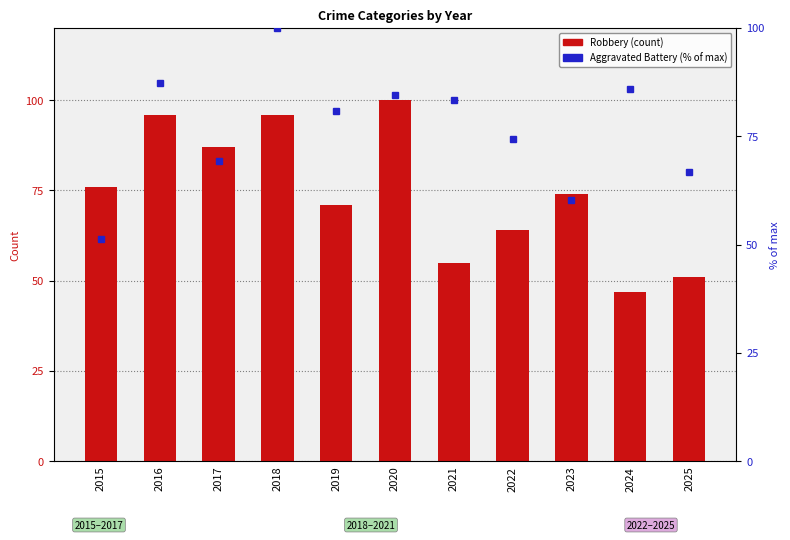

What is the average value of the Aggravated Battery (% of max) series?

76.7